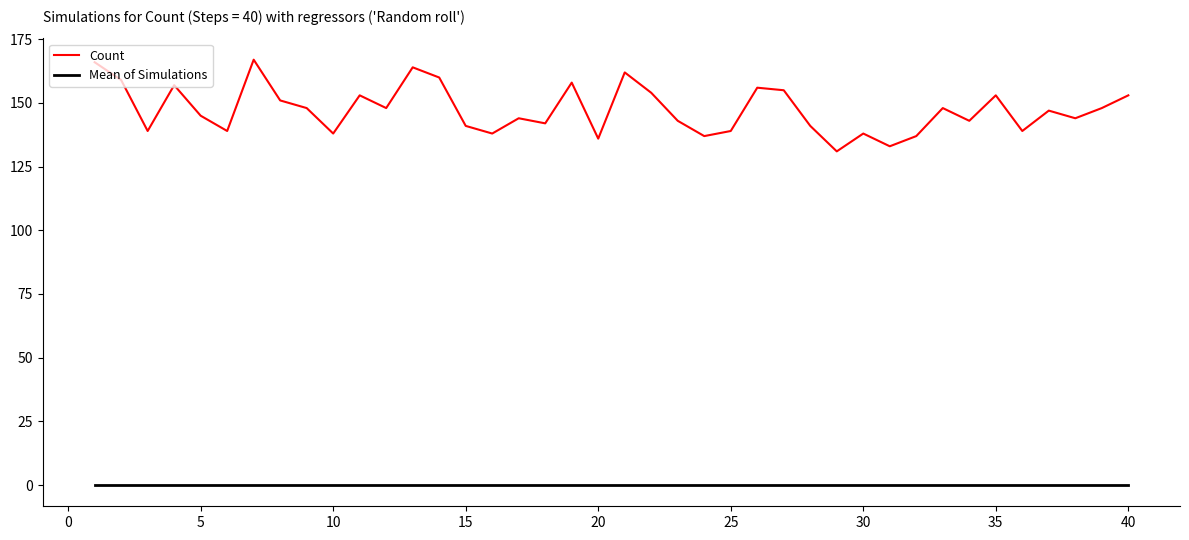

Which series has the largest total across all categories?

Count